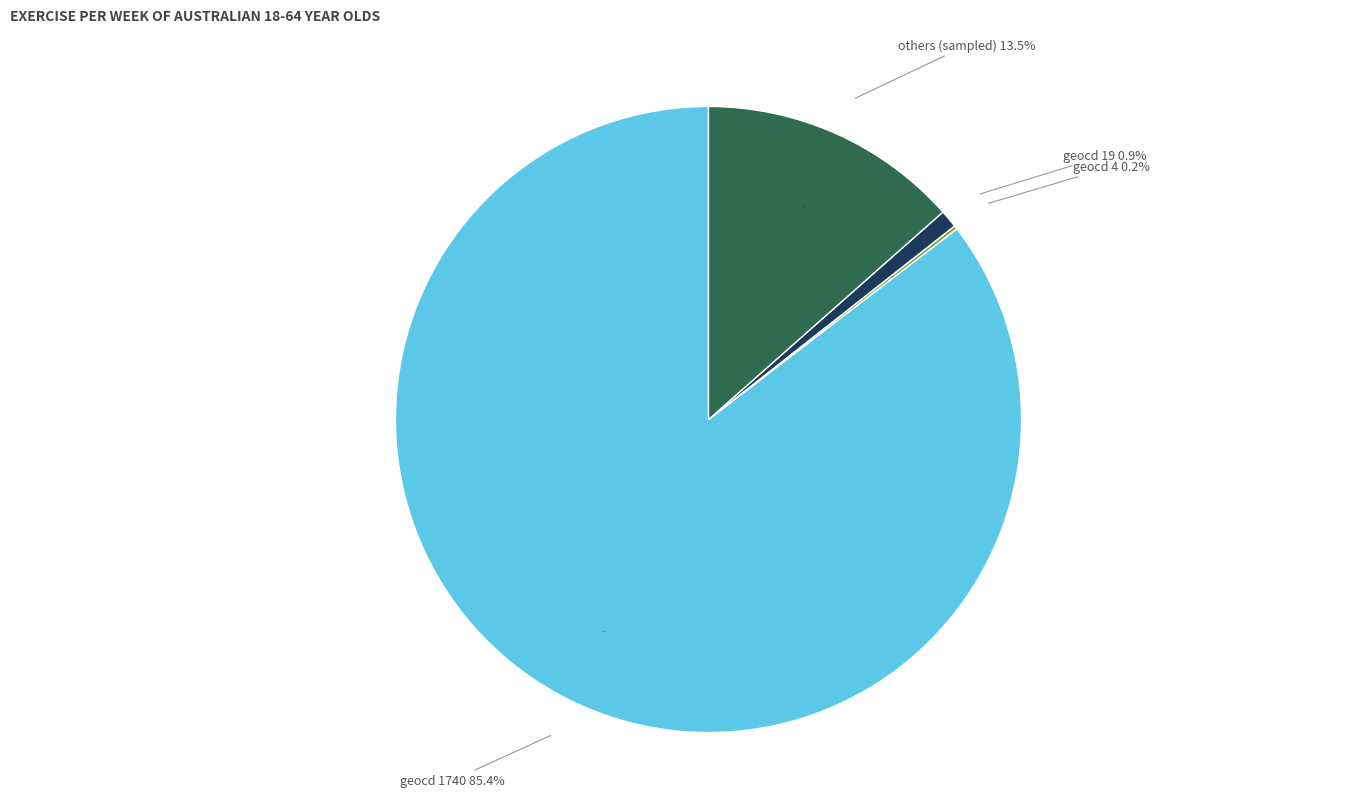

Count the number of slices in the pie.

4